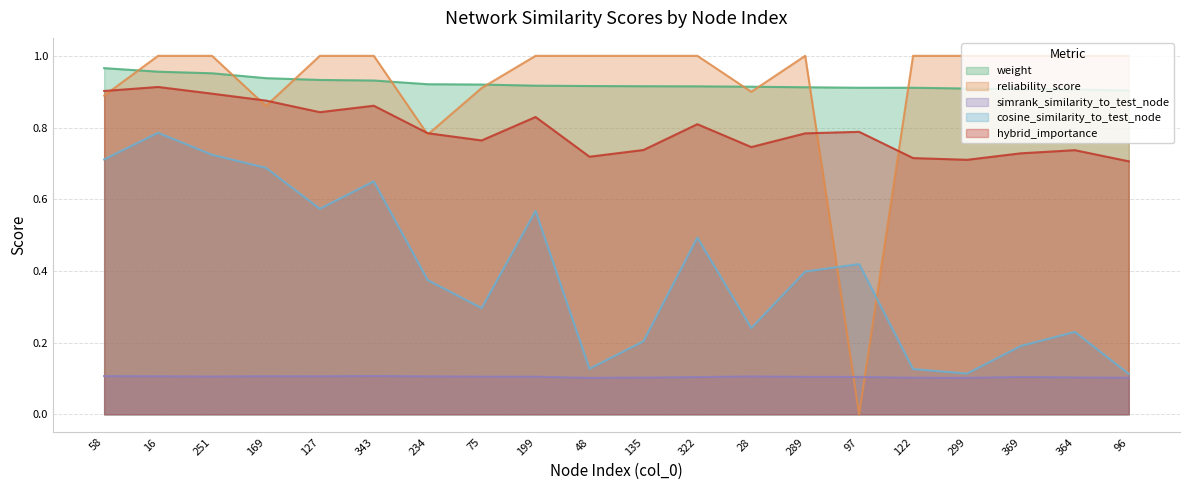

At which category does the chart reach its minimum across all series?

97